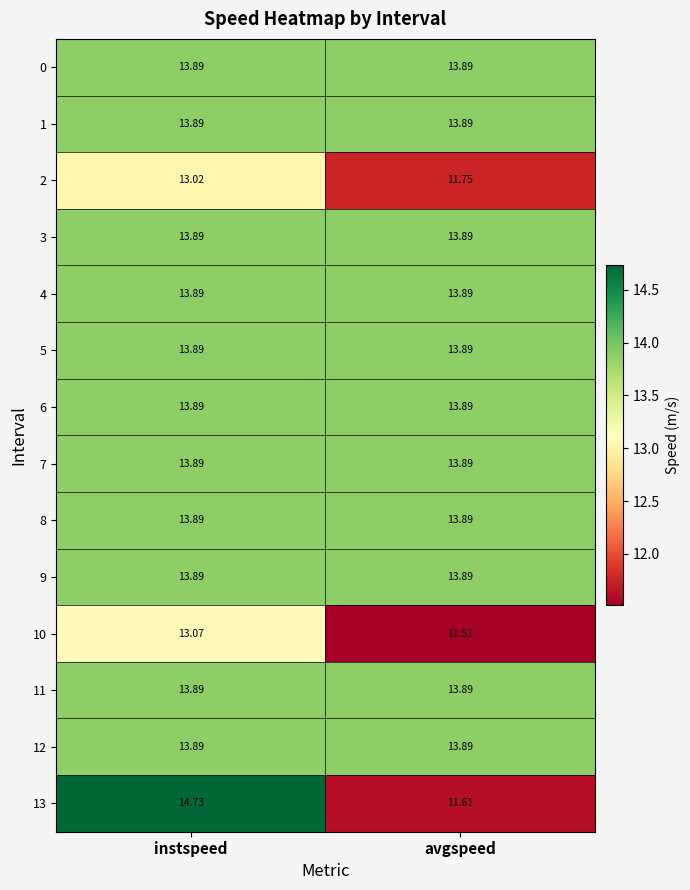

Which series changed the most between instspeed and avgspeed?

13